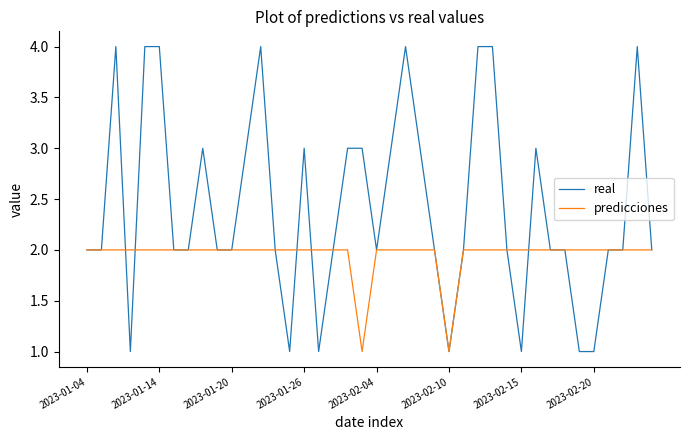

Which series has the largest total across all categories?

real